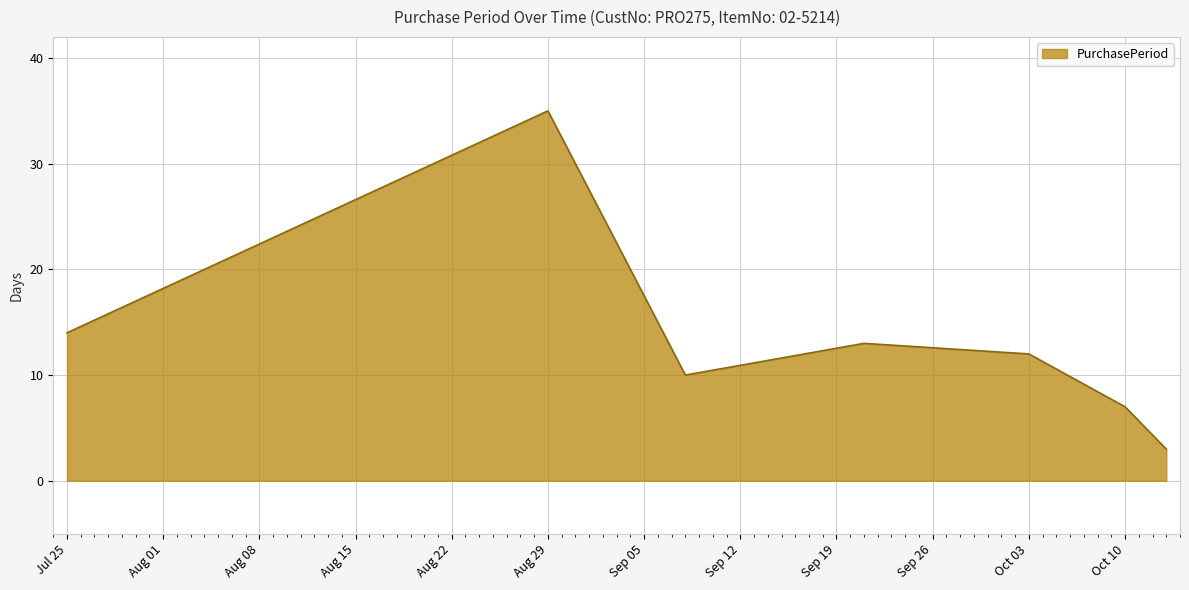

What is the sum of all values?

94